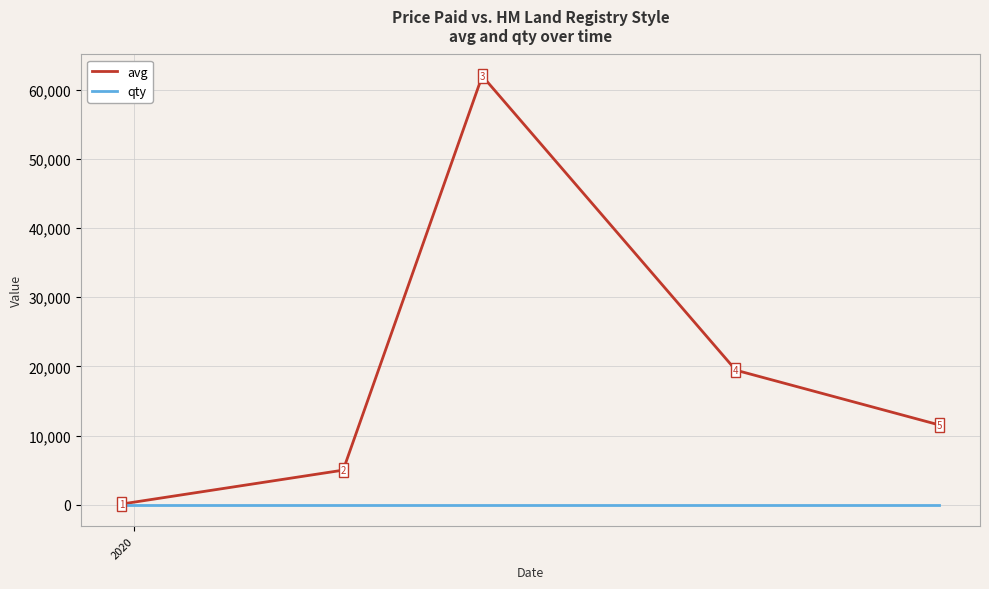

What is the average value of the qty series?

1